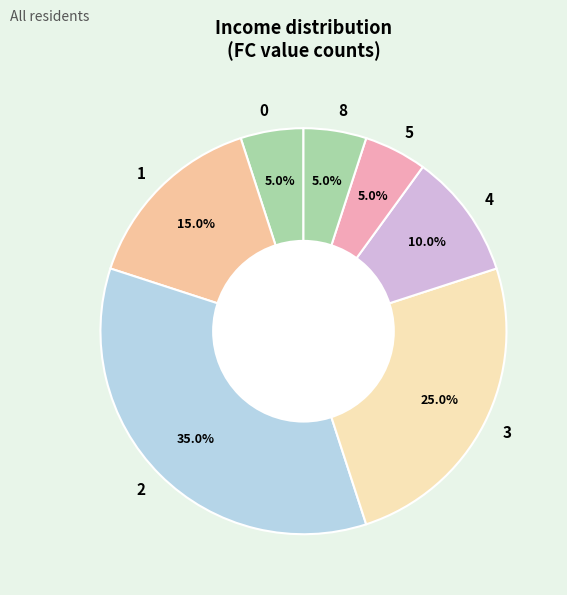

Is there any slice that represents more than half of the pie?

No